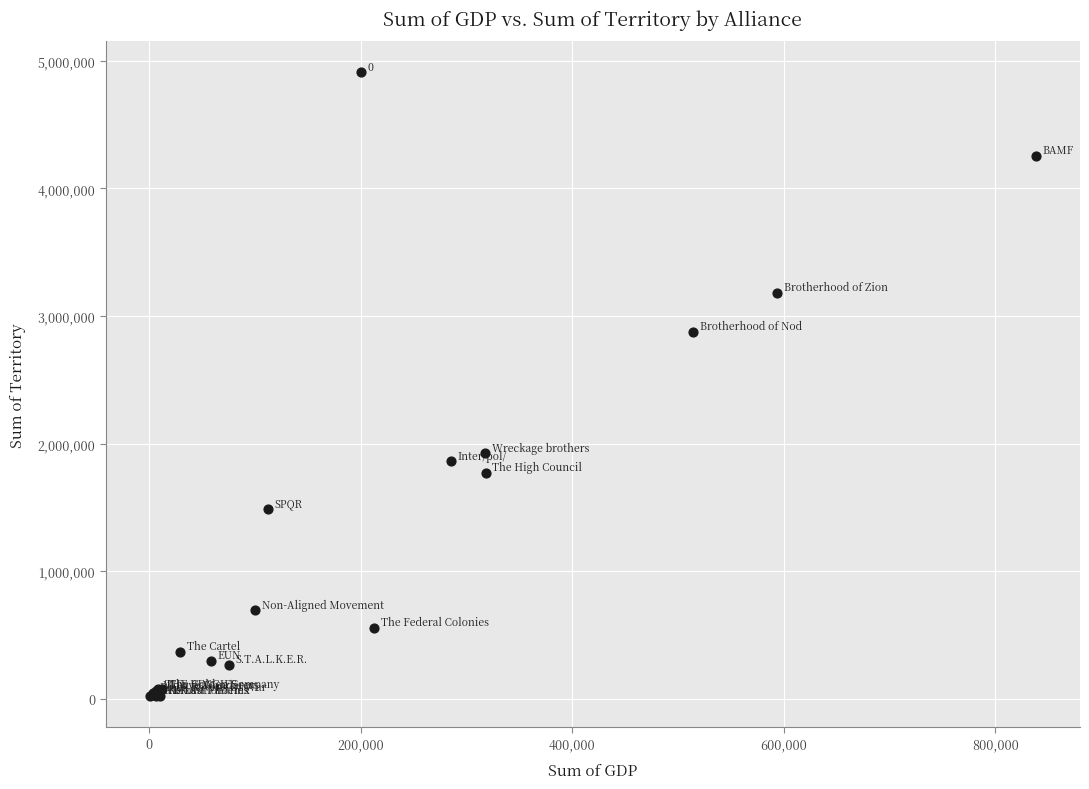

What Y value in the scatter plot is closest to 2464527?

2876947